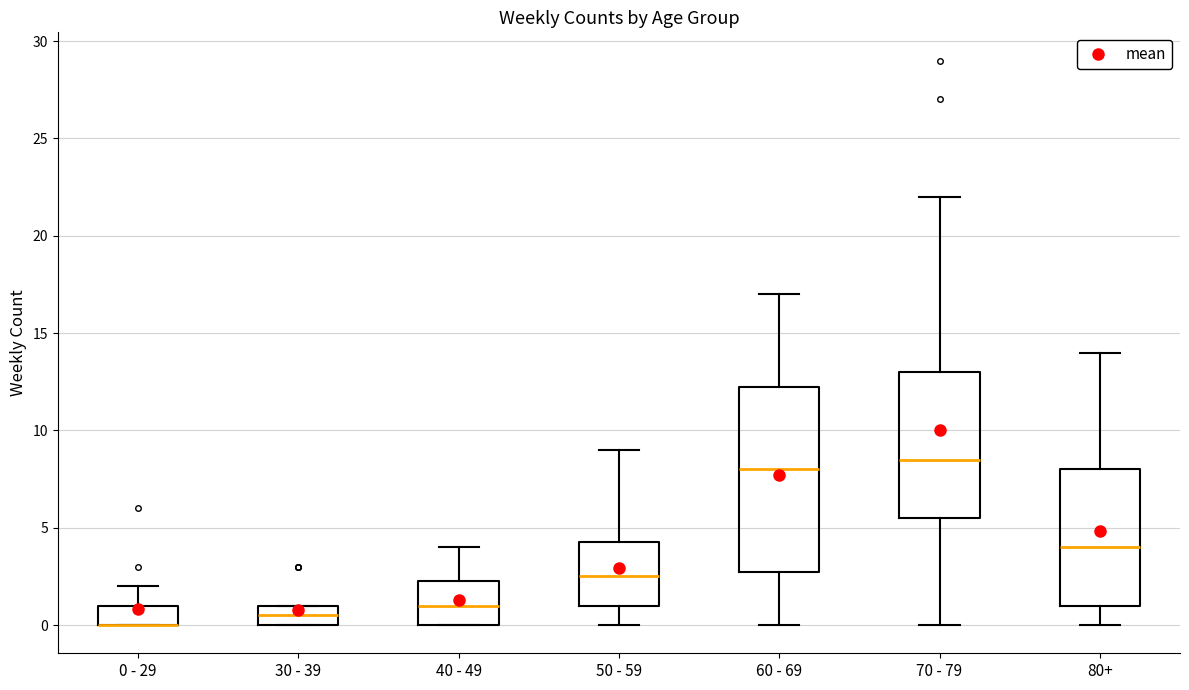

Reading left to right, read every box against the y-axis: the position of its median line, the range the box covers, and the ends of its whiskers. The values are not printed on the chart, so give them approximately, as read against the axis.

0 - 29: median 0.0 (drawn on the box's lower edge), box 0.0 to 1.0, whiskers 0.0 to 2.0
30 - 39: median 0.5, box 0.0 to 1.0, whiskers 0.0 to 1.0
40 - 49: median 1.0, box 0.0 to 2.5, whiskers 0.0 to 4.0
50 - 59: median 2.5, box 1.0 to 4.5, whiskers 0.0 to 9.0
60 - 69: median 8.0, box 3.0 to 12.5, whiskers 0.0 to 17.0
70 - 79: median 8.5, box 5.5 to 13.0, whiskers 0.0 to 22.0
80+: median 4.0, box 1.0 to 8.0, whiskers 0.0 to 14.0